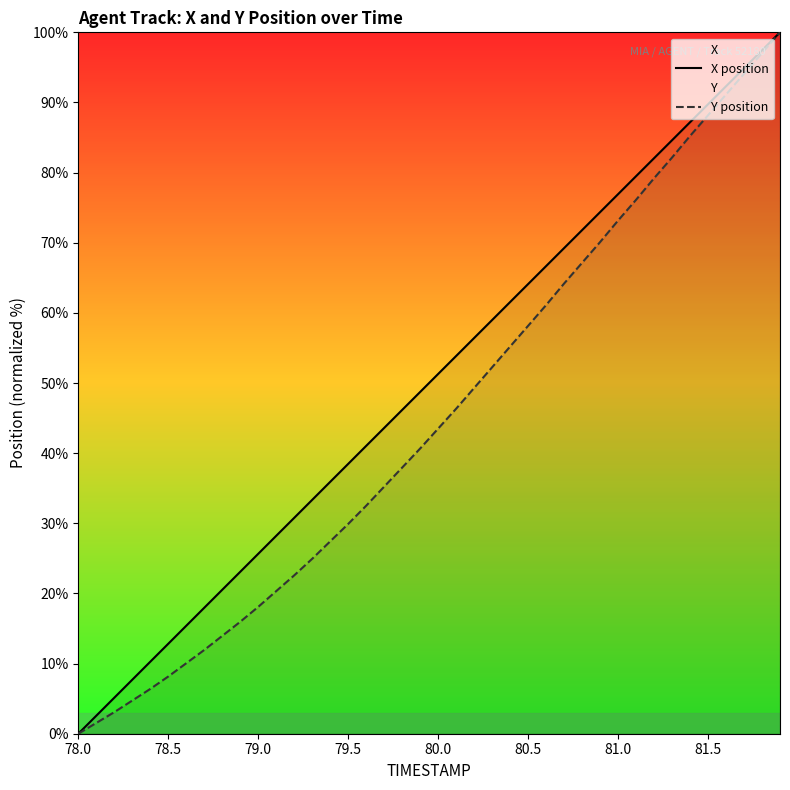

What is the difference between the maximum and minimum values in the X position series?

100.0